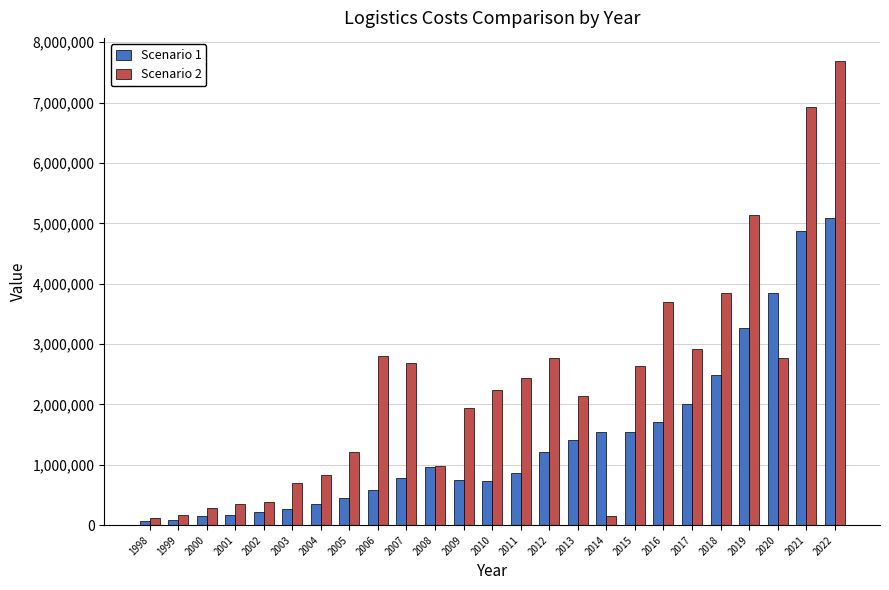

Is it true that Scenario 1 equals 93800 at 1999?

True